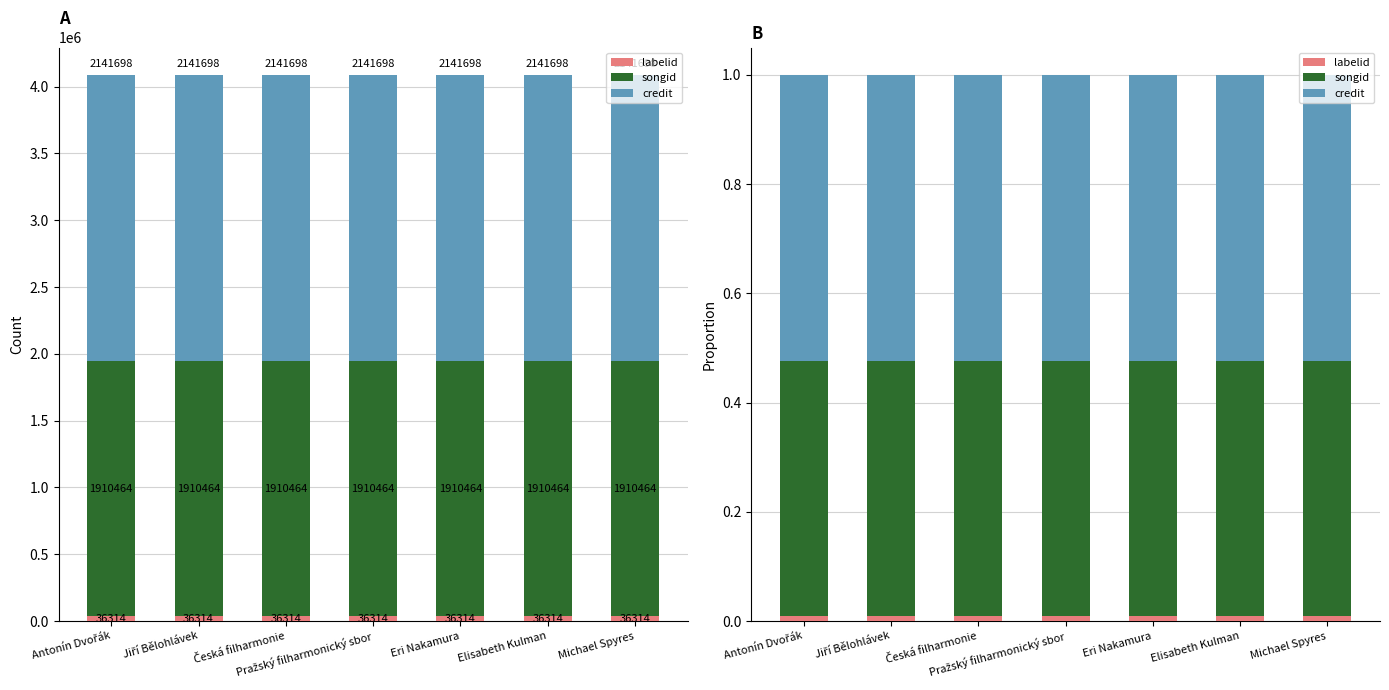

How many data points does each series have?

7